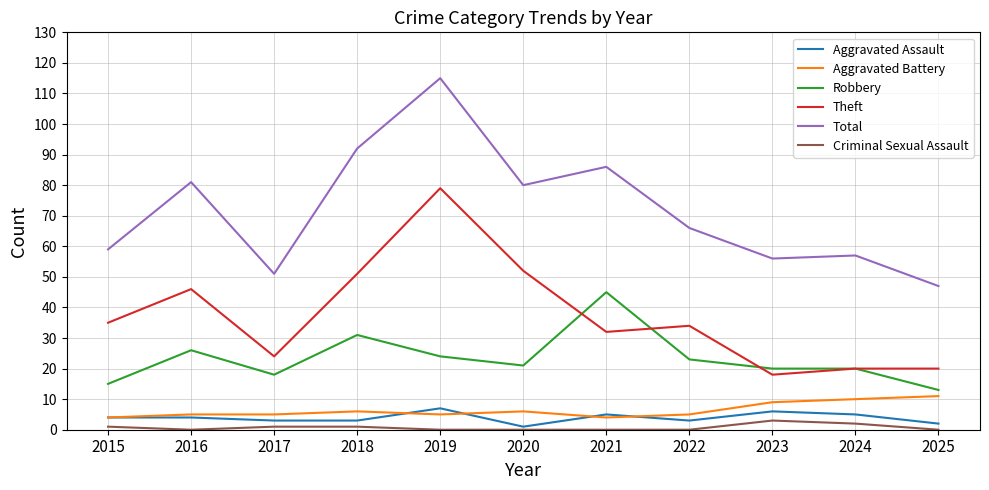

What are all the series names shown in the legend?

Aggravated Assault, Aggravated Battery, Robbery, Theft, Total, Criminal Sexual Assault